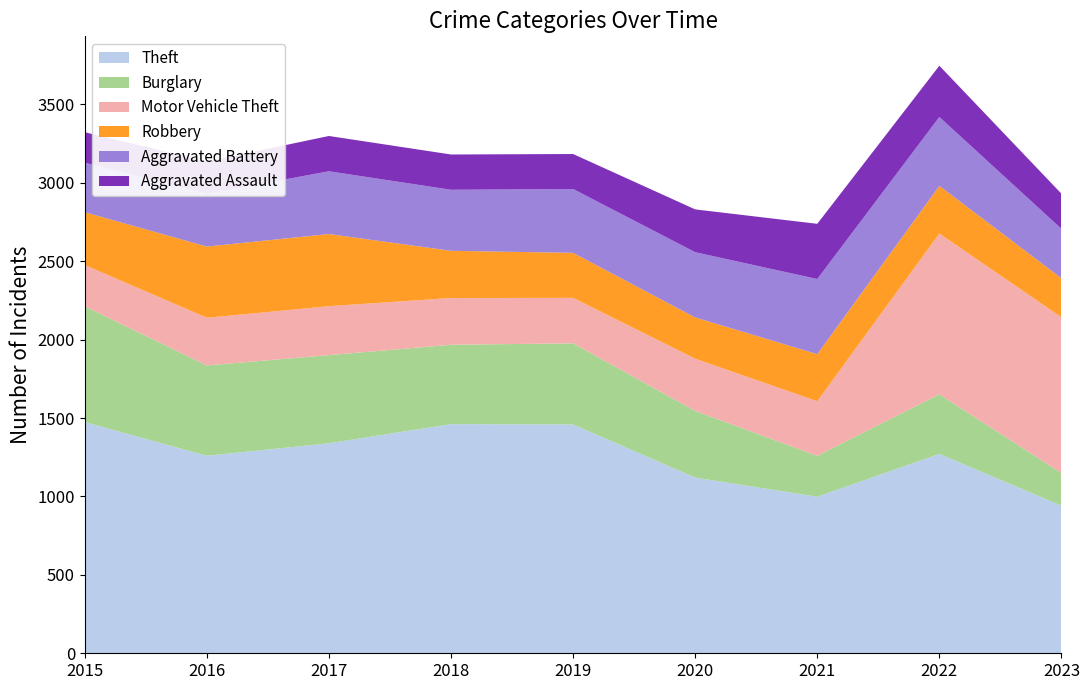

Reading right to left, list all the values displayed in this chart.

Theft: 941	1271	998	1120	1459	1461	1339	1259	1474
Burglary: 208	380	261	425	517	506	562	576	738
Motor Vehicle Theft: 993	1025	348	333	290	298	312	304	263
Robbery: 249	304	300	263	287	301	460	454	337
Aggravated Battery: 315	439	479	416	407	389	400	336	316
Aggravated Assault: 224	327	352	273	223	225	225	206	194